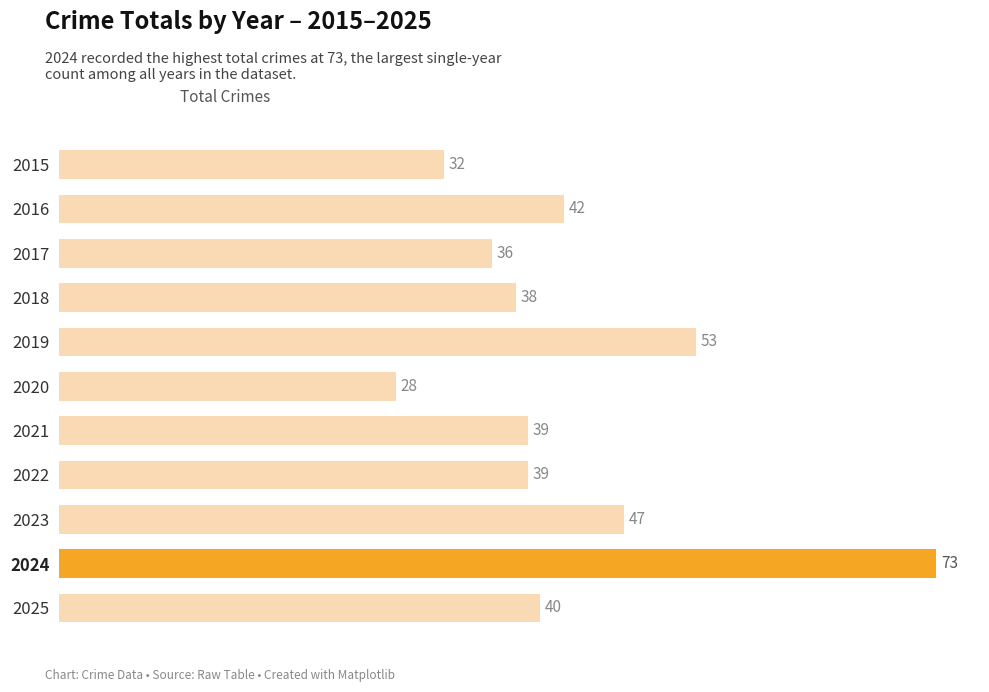

What is the approximate value at 2020, to the nearest 5?

30